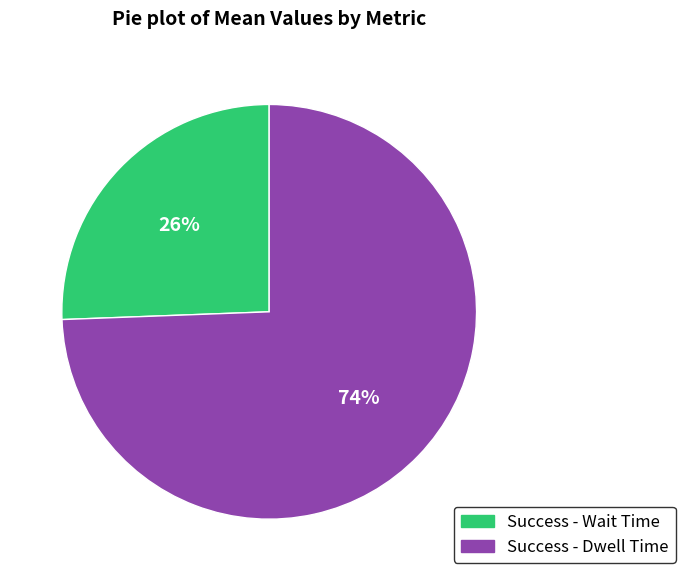

To the nearest percent, what is the average slice percentage?

50%